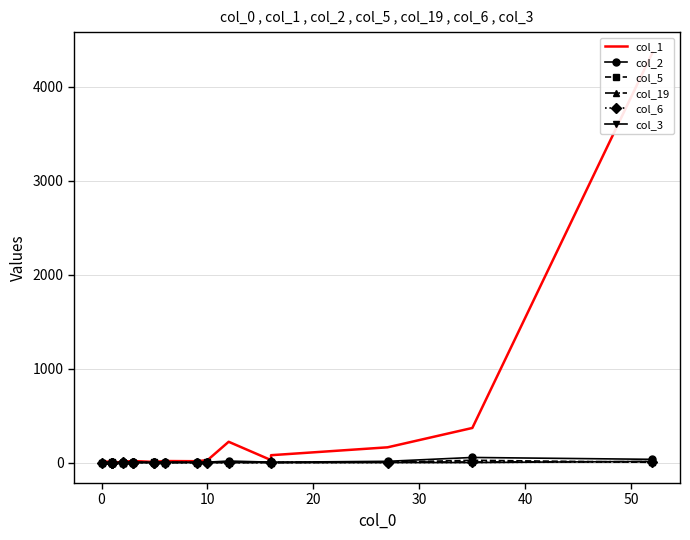

Reading left to right, transcribe all the data shown in this chart.

col_1: 12	7	3	3	3	4	10	15	16	6	7	16	14	25	221	26	78	162	368	4364
col_2: 0	1	0	0	0	2	3	1	4	0	3	4	2	4	16	4	3	13	54	34
col_5: 0	0	1	0	0	0	0	0	0	1	0	0	0	2	0	1	0	3	24	2
col_19: 0	0	0	0	0	0	0	1	1	1	1	0	1	2	1	2	0	6	6	10
col_6: 0	0	0	0	0	1	0	0	0	0	0	0	0	0	0	0	2	0	1	7
col_3: 0	0	0	0	0	0	0	0	0	0	0	0	0	0	0	1	0	0	0	12